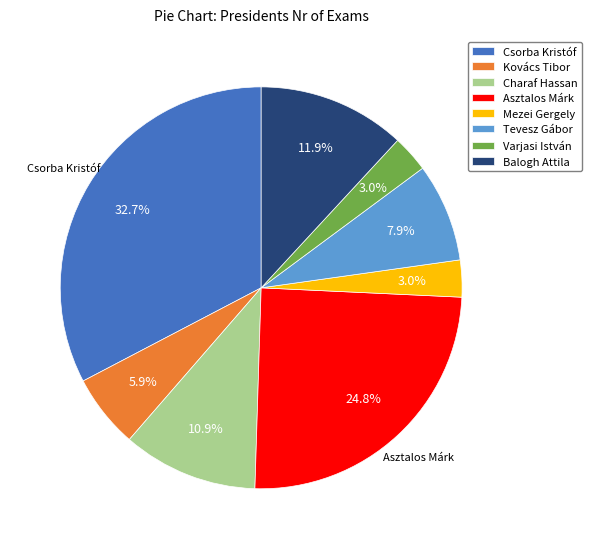

What is the largest slice in the pie chart?

Csorba Kristóf